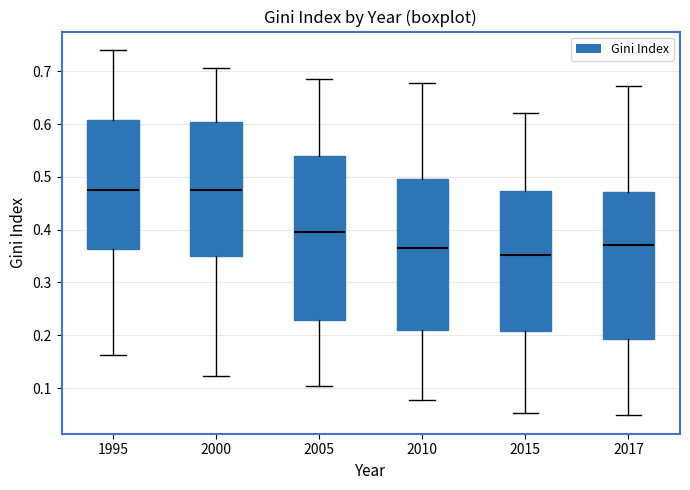

Which box's median line is the lowest?

2015